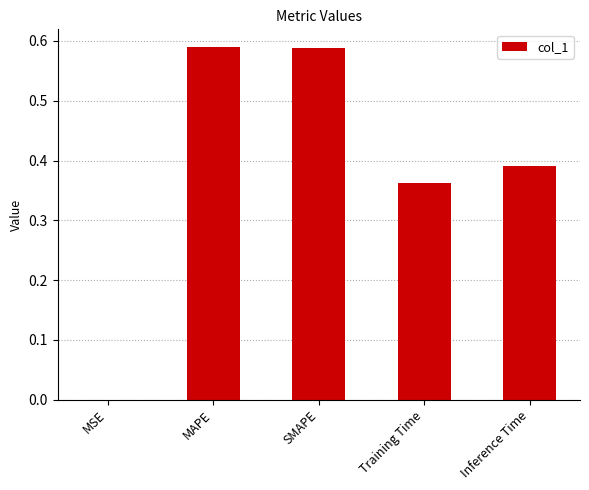

What is the sum of the values at Inference Time and SMAPE?

1.0